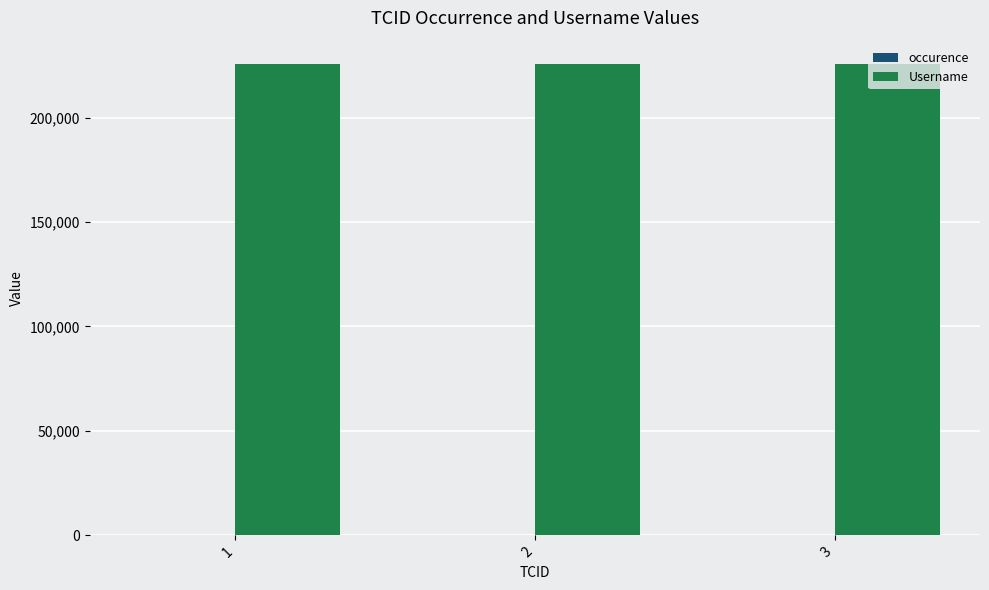

Which series has the largest total across all categories?

Username